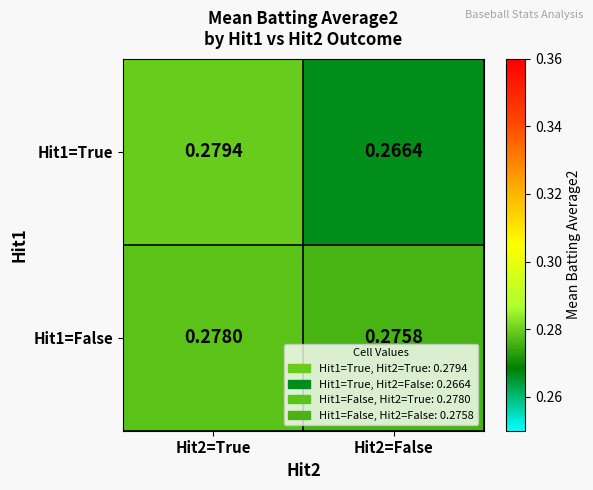

Is the value of Hit1=False at Hit2=False greater than the value of Hit1=True at Hit2=False?

Yes